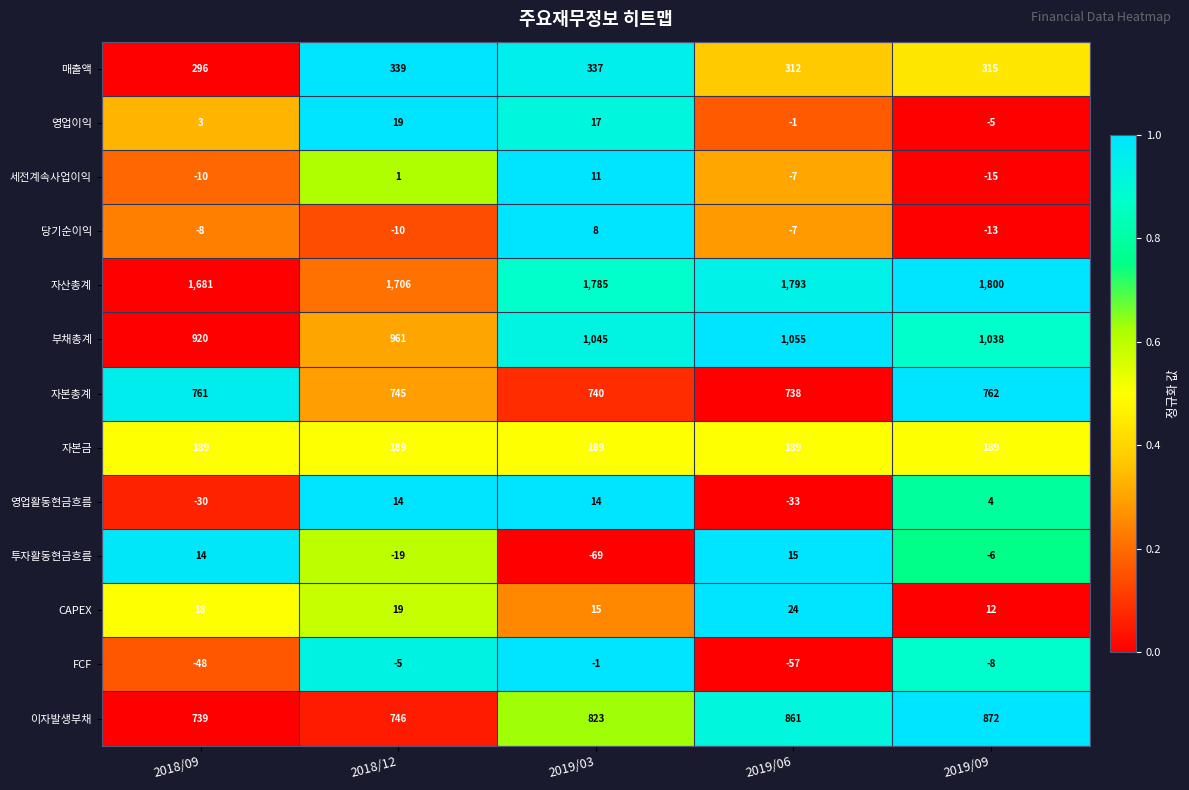

What value does the CAPEX series have at 2019/06, to the nearest 5?

25